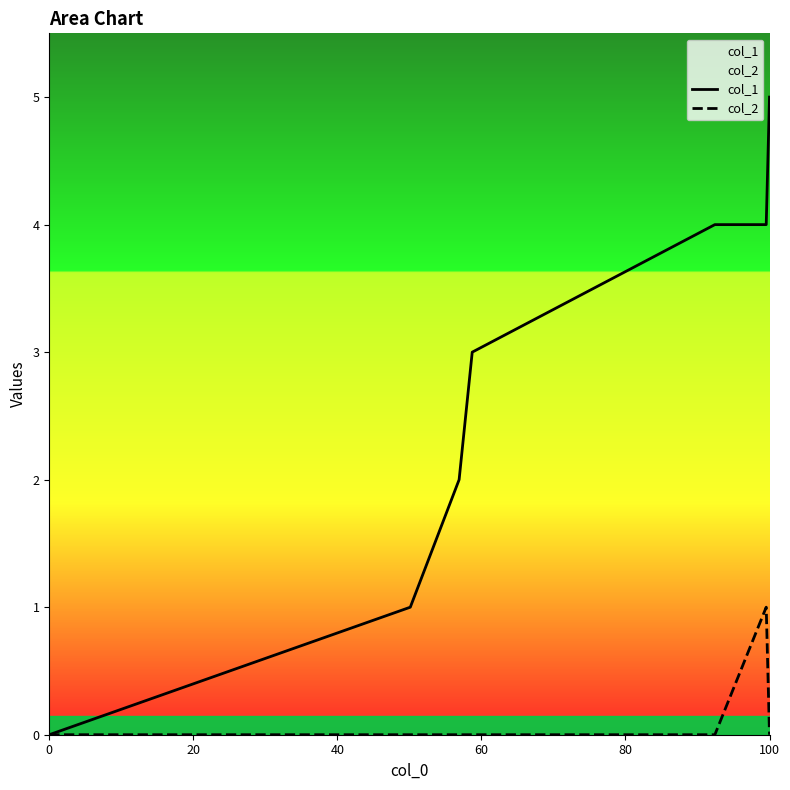

What is the greatest value displayed?

5